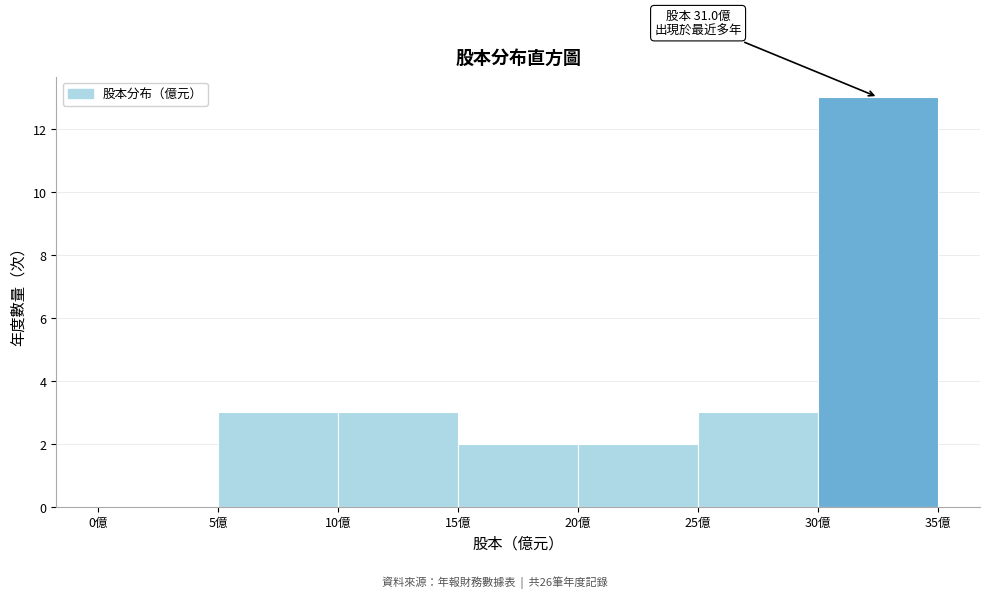

Which range on the x-axis has the tallest bar?

30 to 35